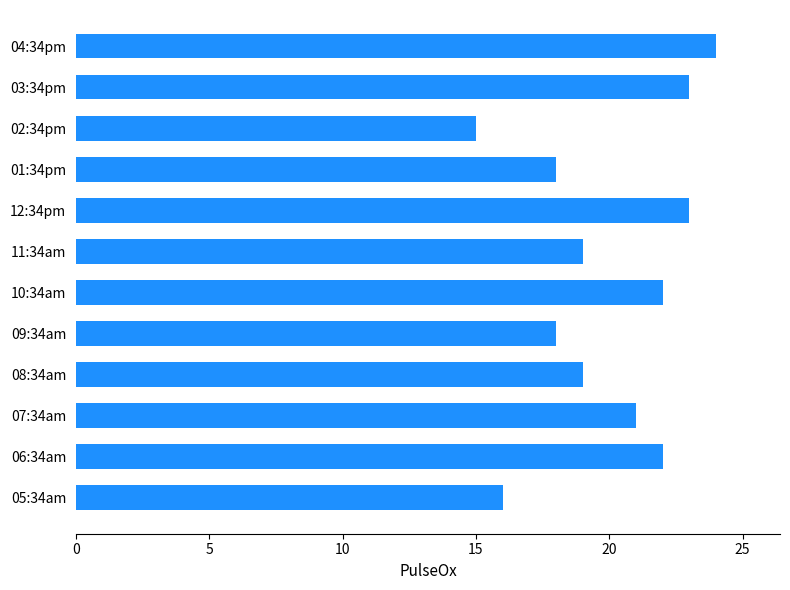

Reading top to bottom, what are all the values shown in this chart?

04:34pm=24	03:34pm=23	02:34pm=15	01:34pm=18	12:34pm=23	11:34am=19	10:34am=22	09:34am=18	08:34am=19	07:34am=21	06:34am=22	05:34am=16